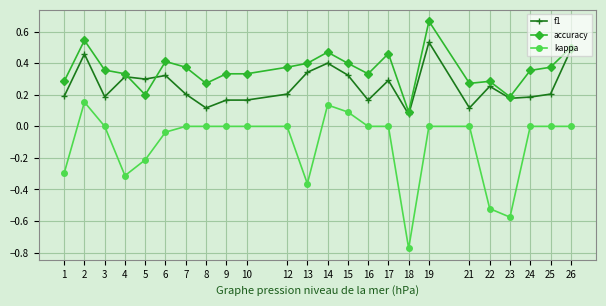

How many accuracy values are between 0 and 1?

24